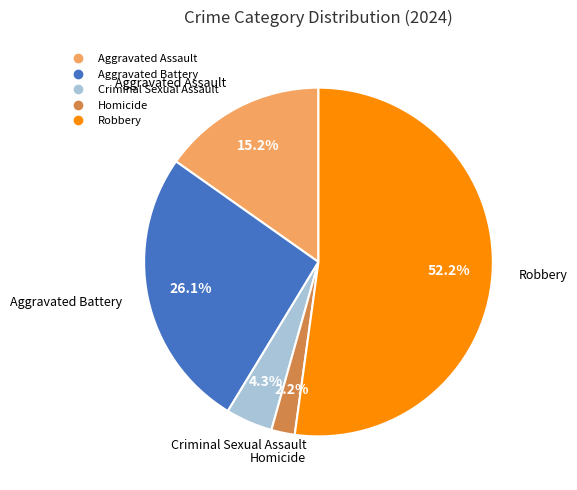

What percentage is the Aggravated Assault slice, to the nearest percent?

15%